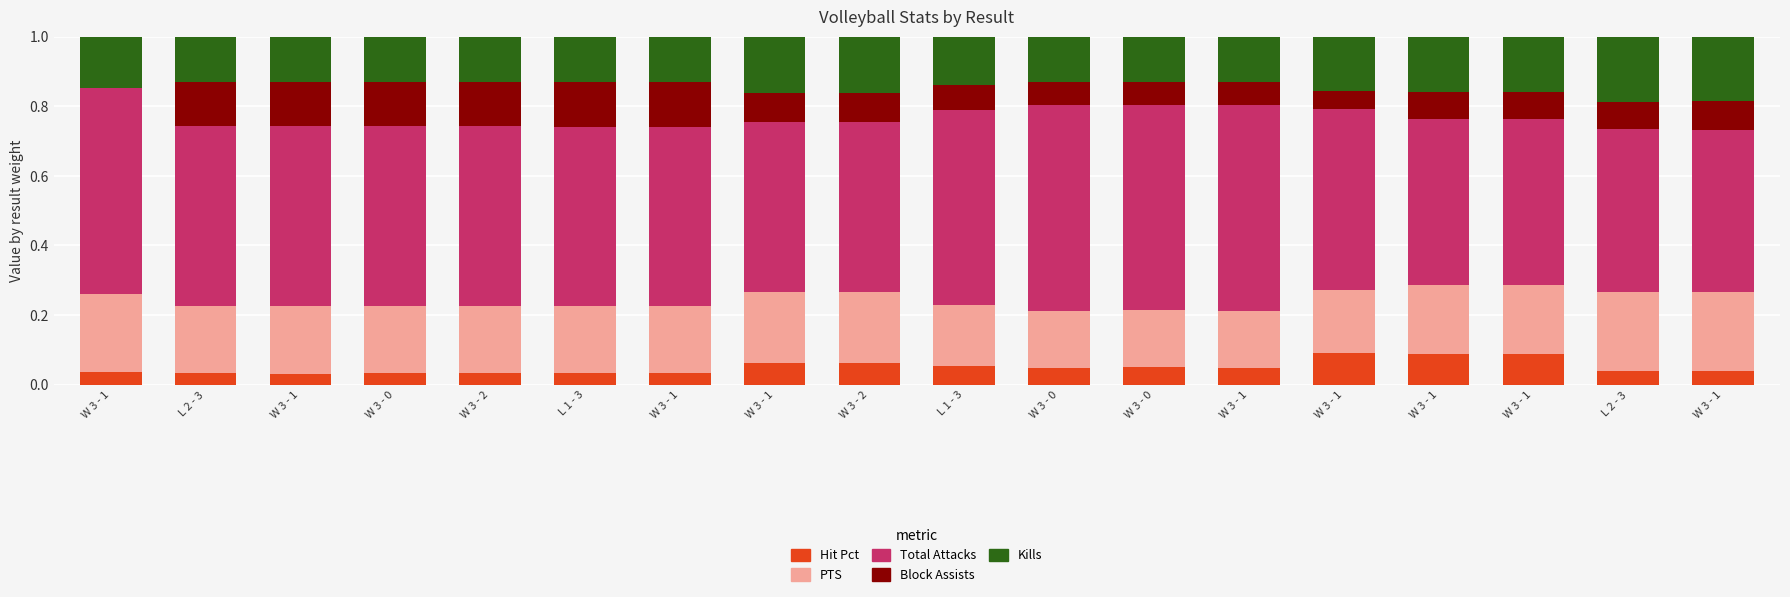

Are the bars grouped side by side (vs. stacked)?

No